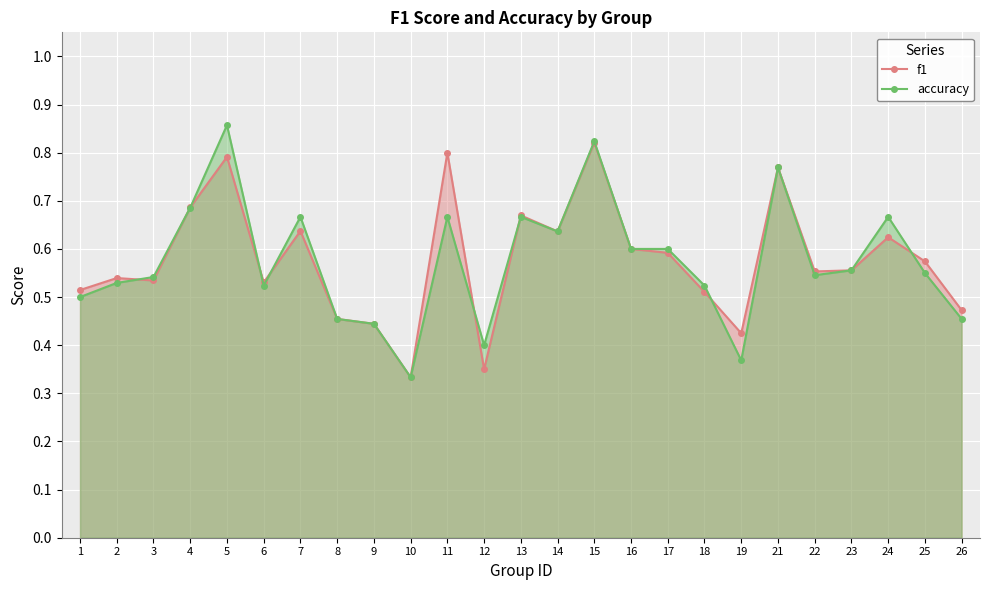

What is the sum of the f1 values at 23 and 4?

1.2